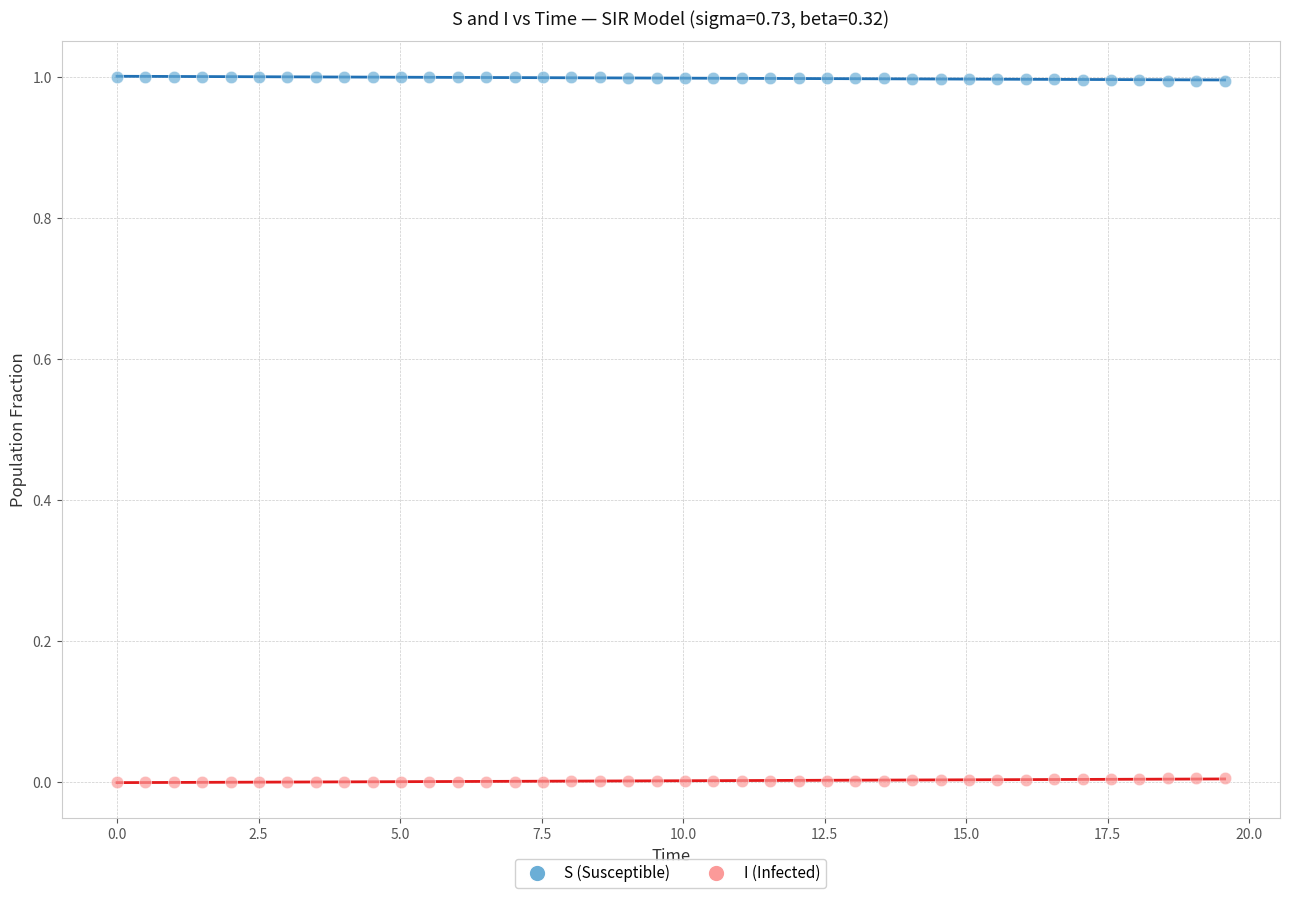

What is the X range (max minus min) for the scatter plot?

19.6